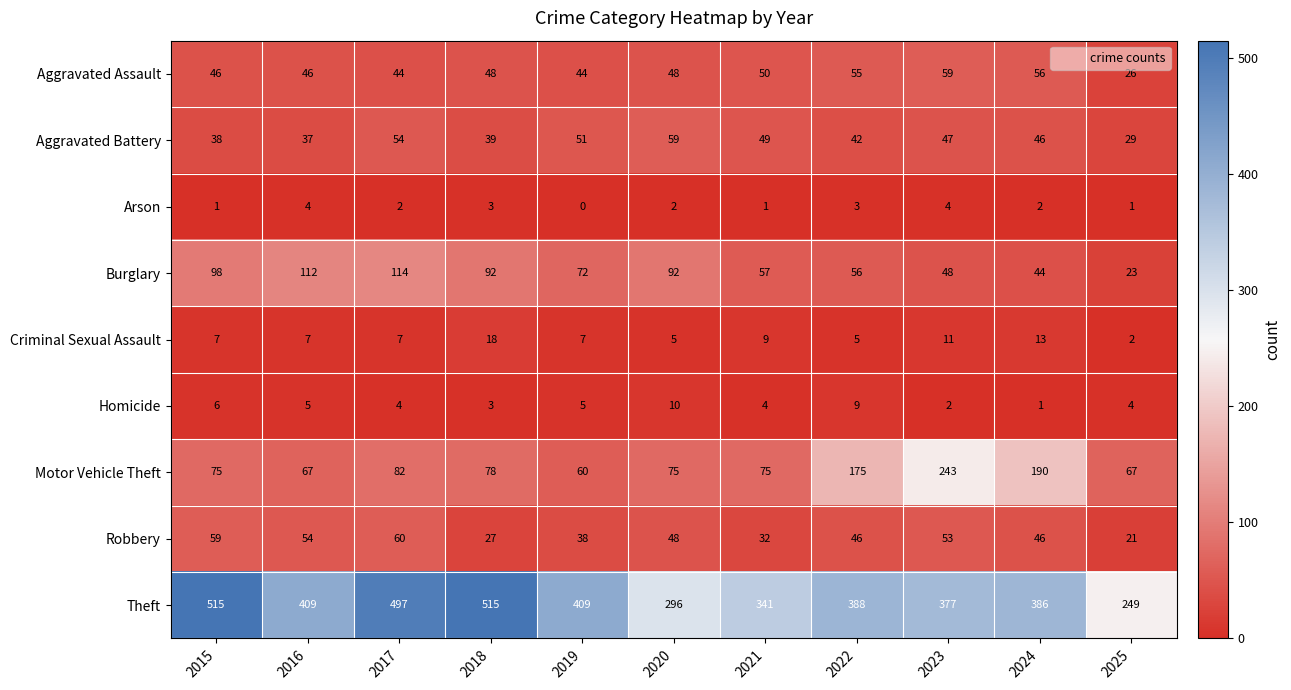

Read the Homicide value at 2021.

4